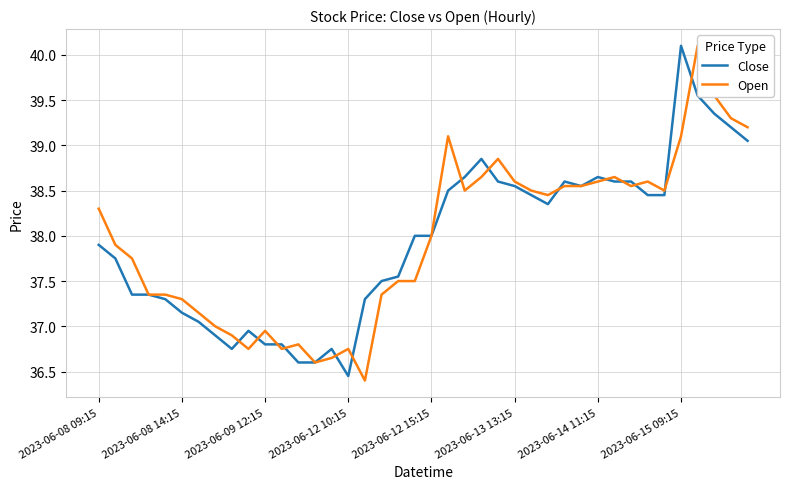

The Close series shows 37.0 at 9. True or false?

True